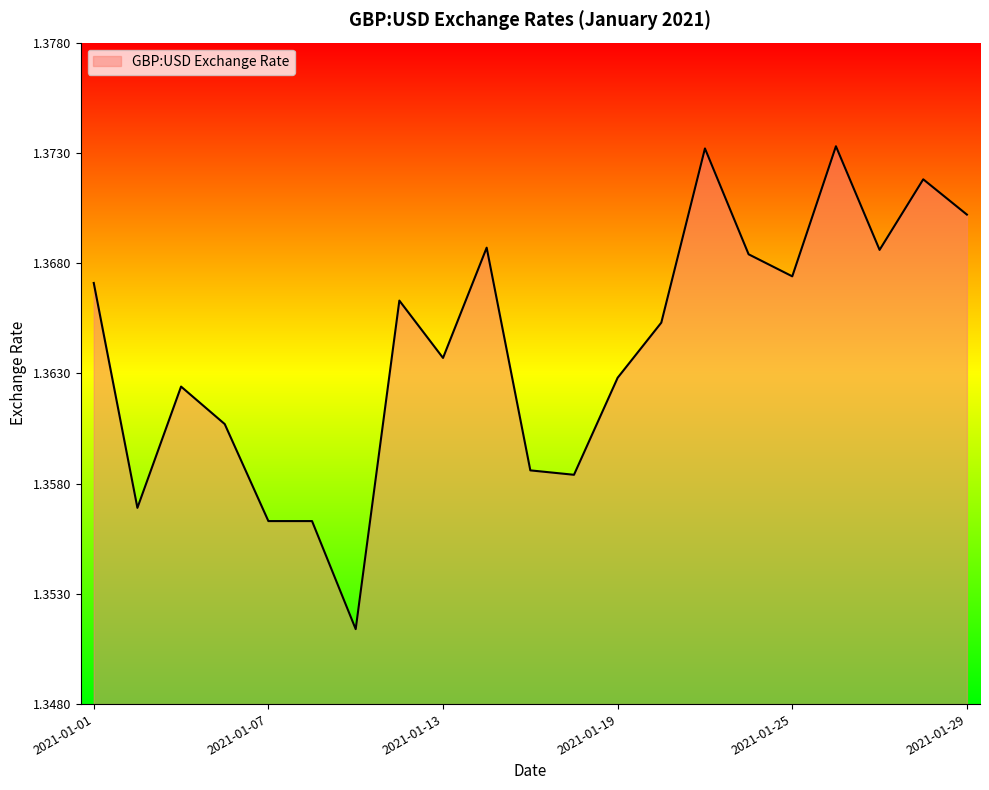

Does the chart have visible grid lines?

No